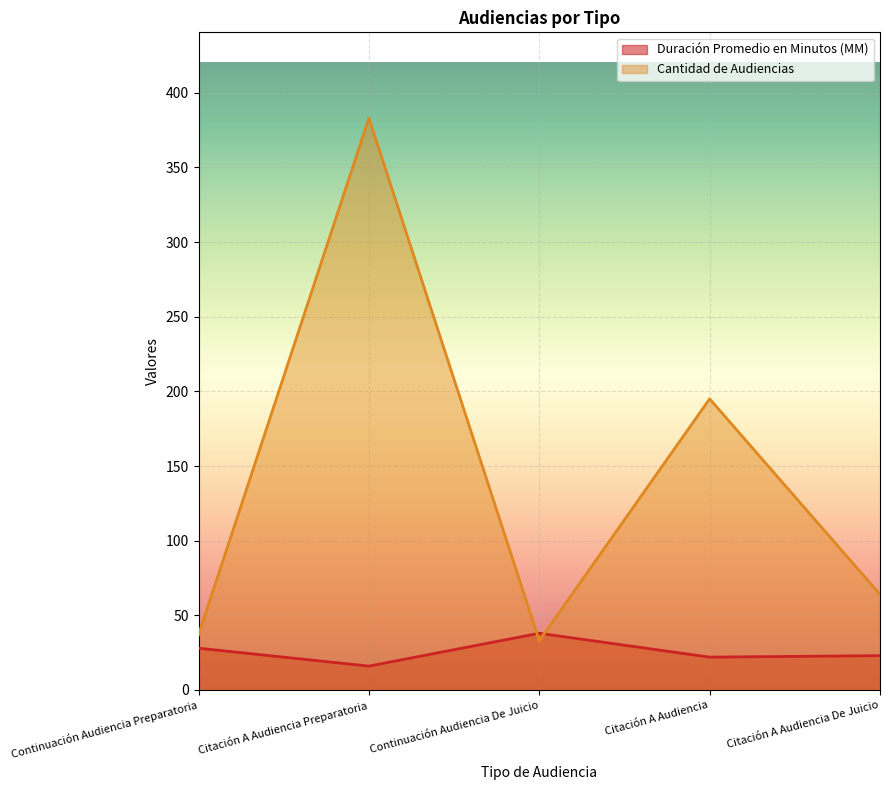

What is the total value across all series at Continuación Audiencia Preparatoria?

65